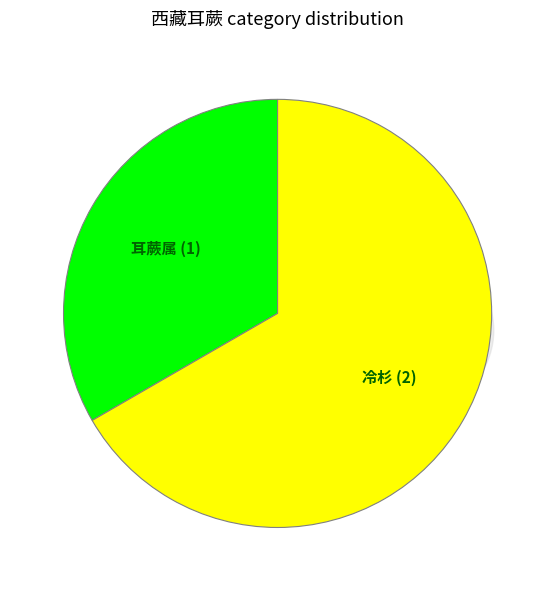

Does any single category account for the majority?

Yes